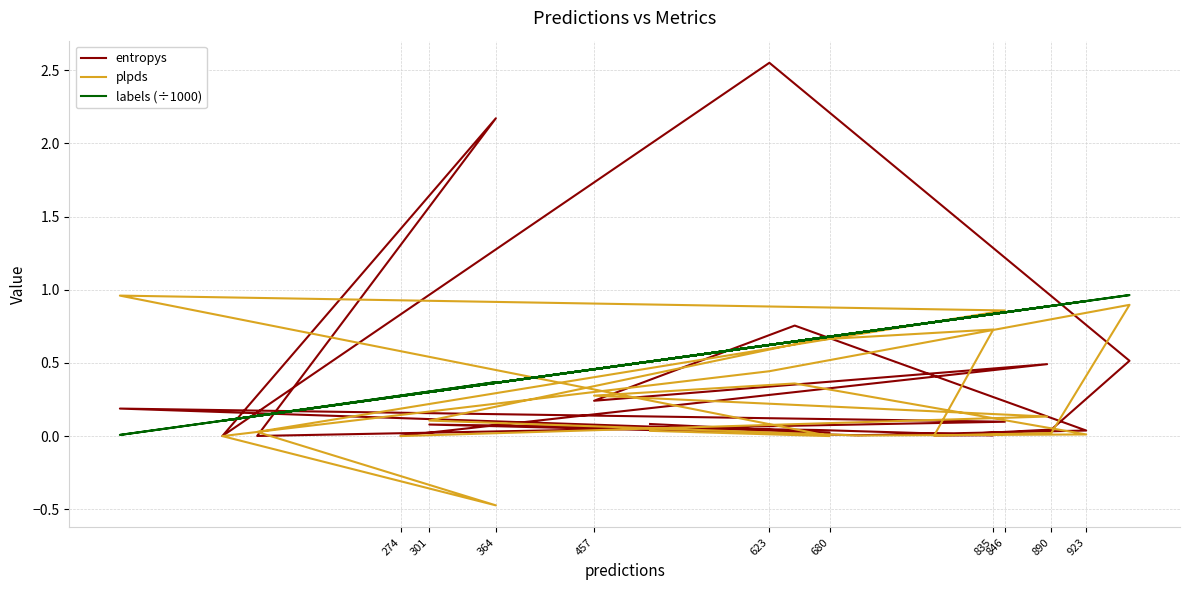

What is the label of the 15th point from the right?

890